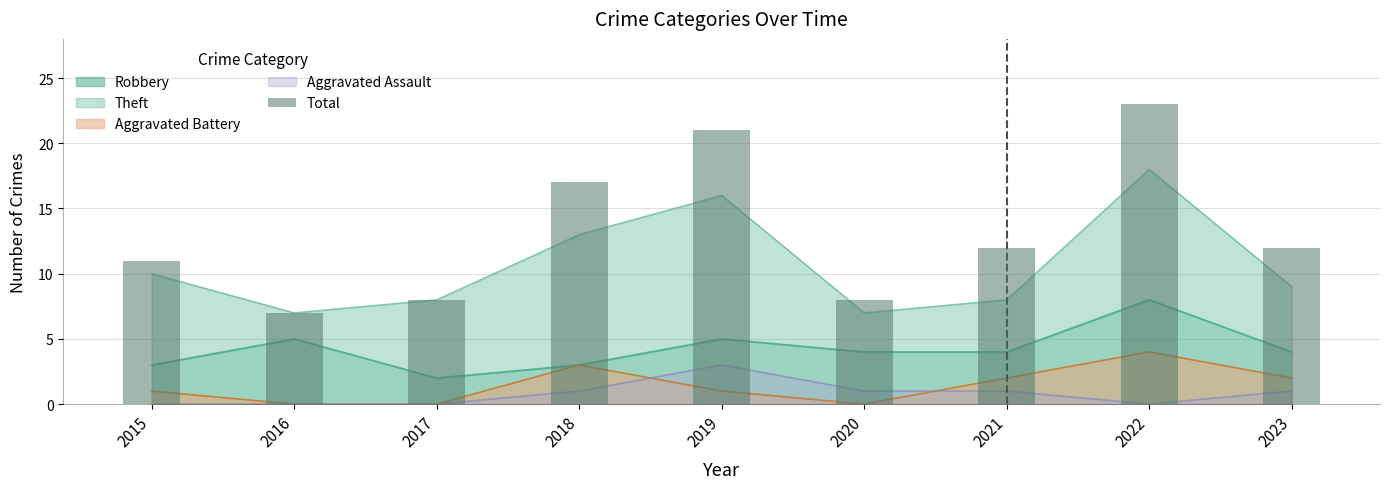

Is it true that the value at 2017 is 8?

True